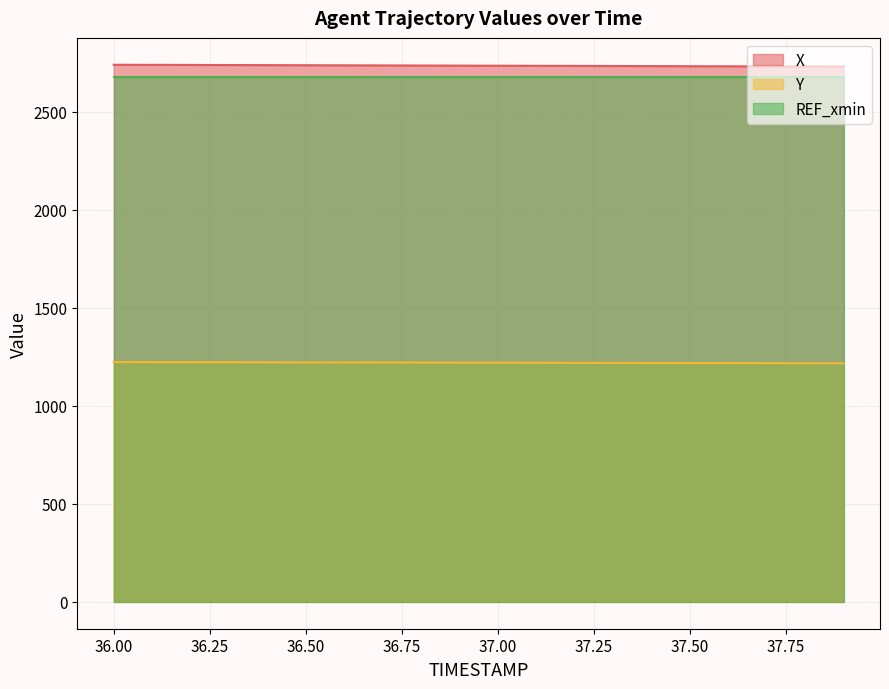

At how many categories does at least one series exceed 2275?

20